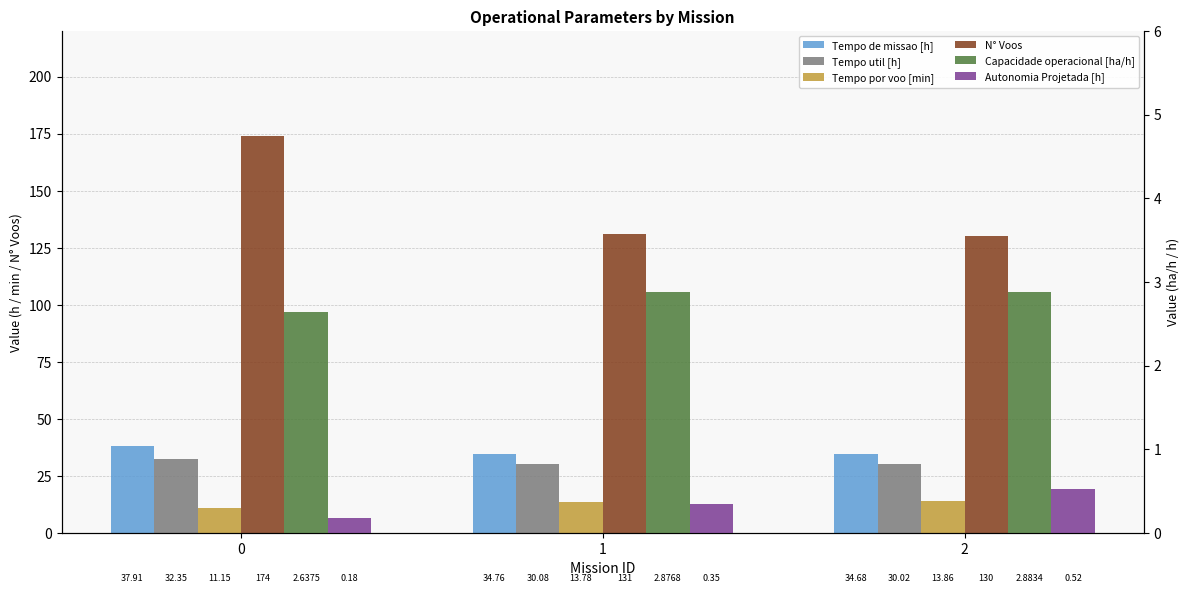

What is the value of the Tempo util [h] bar at the 2nd from the left?

30.1